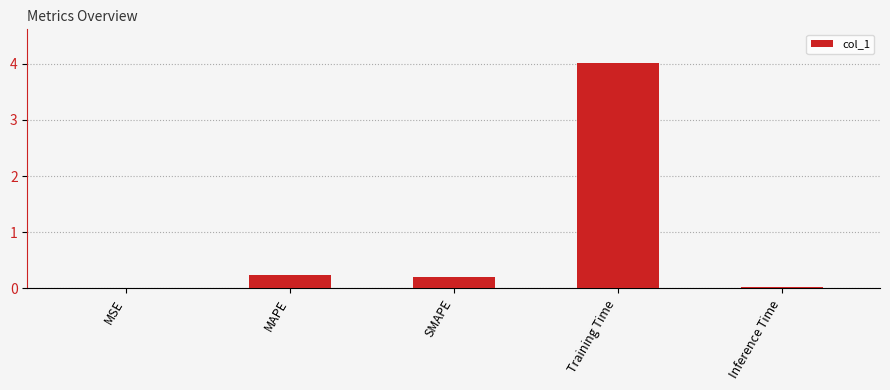

What is the greatest value displayed?

4.0